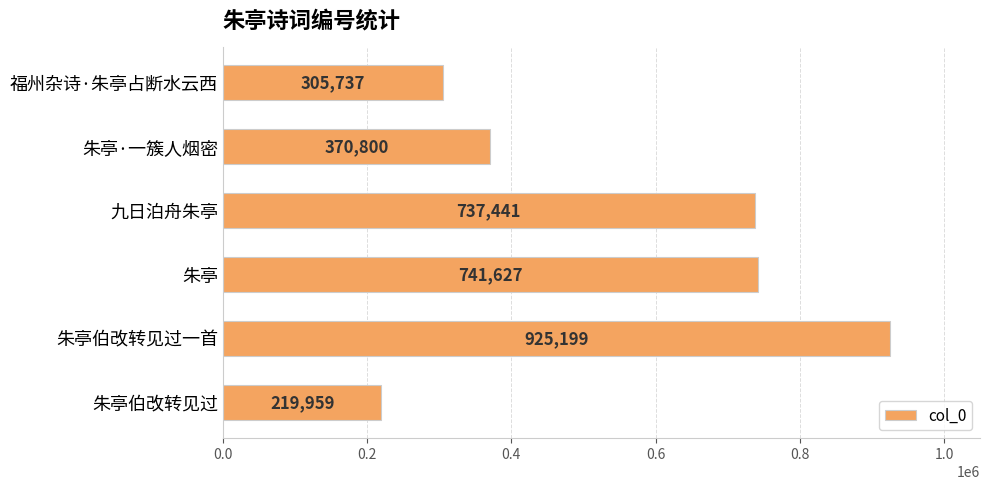

What is the difference between the maximum and minimum values?

705240